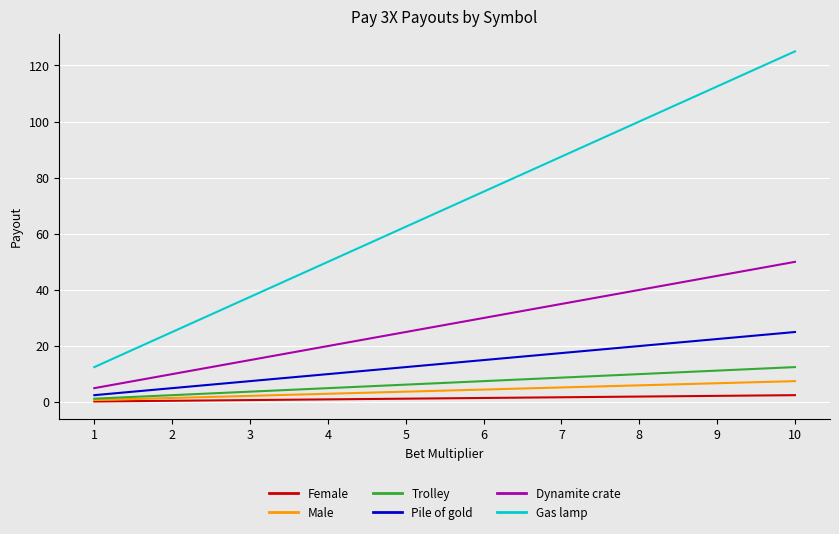

What is the difference between the second highest and second lowest values in the Dynamite crate series?

35.0